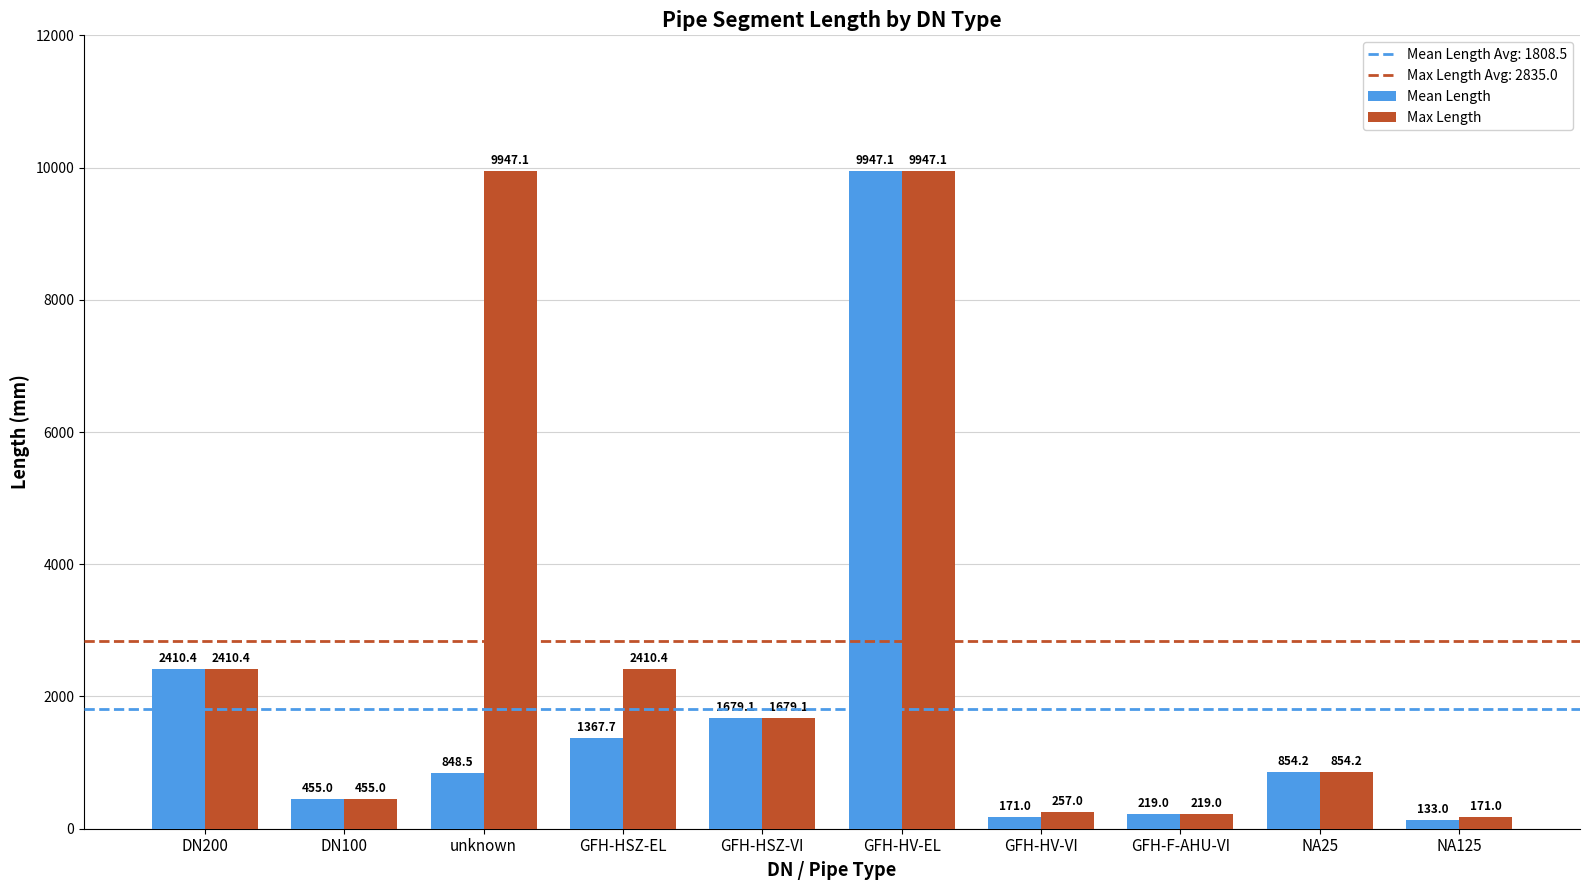

What is the total value across all series at DN200?

4820.7